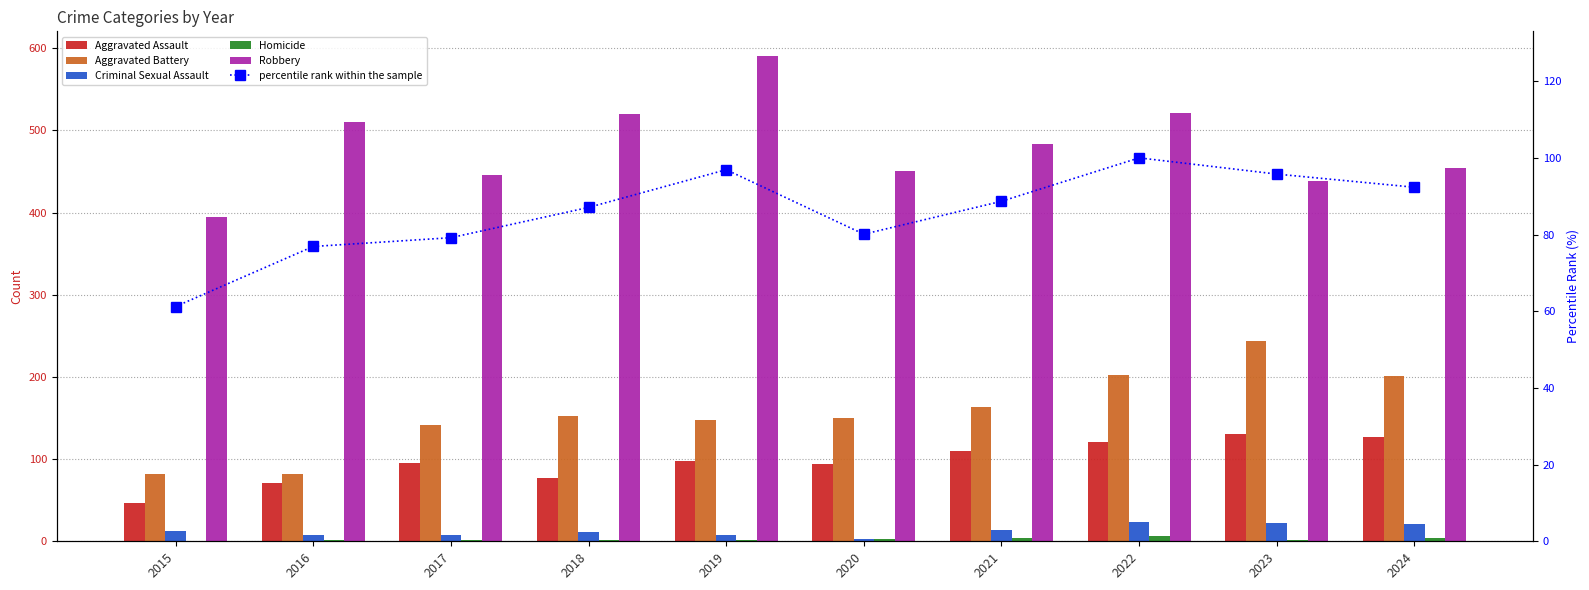

List the labels in order of Robbery value, smallest first.

2015, 2023, 2017, 2020, 2024, 2021, 2016, 2018, 2022, 2019